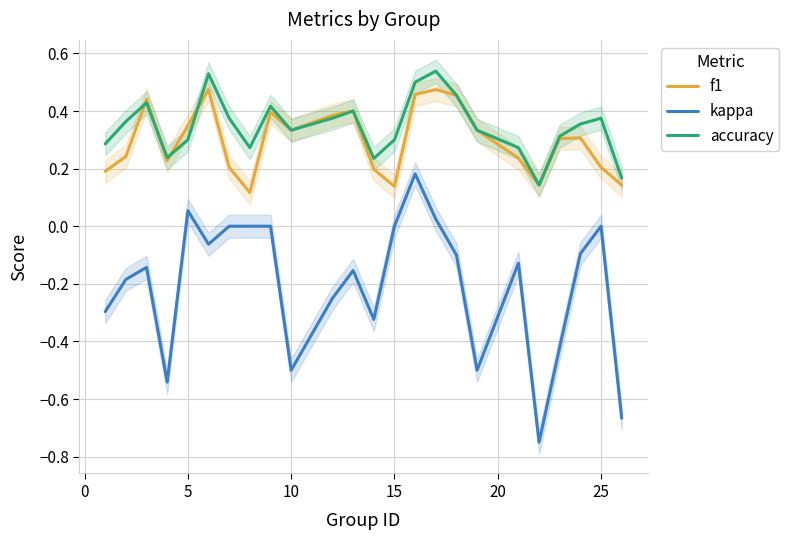

What is the highest value of the f1 series?

0.5